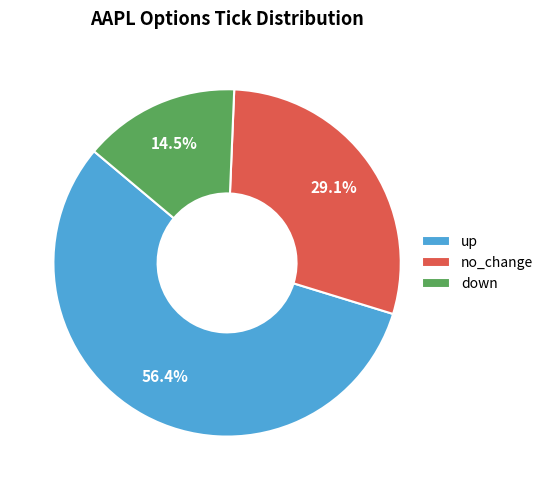

What percentage do no_change and up together represent?

85.5%